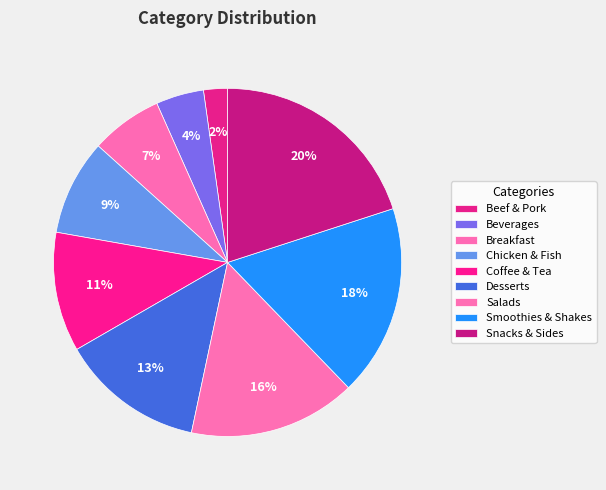

Does any single category account for the majority?

No